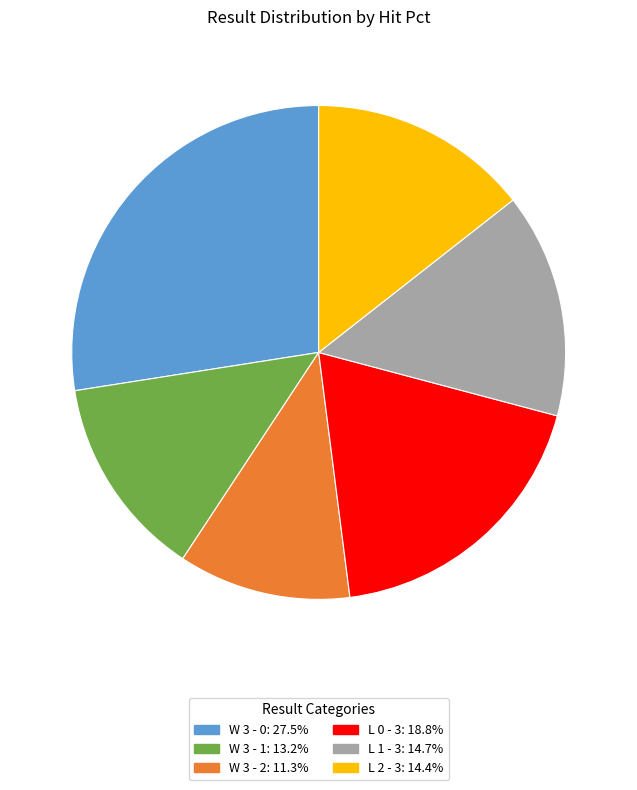

Is there any slice that represents more than half of the pie?

No